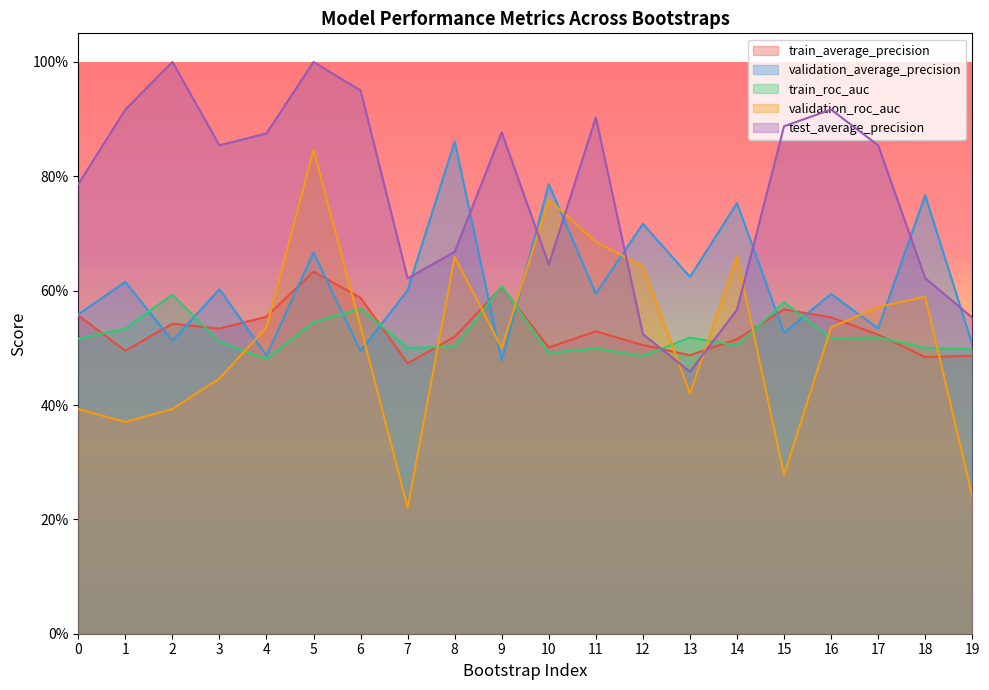

Reading right to left, extract all data points from this chart.

train_average_precision: 0.5	0.5	0.5	0.6	0.6	0.5	0.5	0.5	0.5	0.5	0.6	0.5	0.5	0.6	0.6	0.6	0.5	0.5	0.5	0.6
validation_average_precision: 0.5	0.8	0.5	0.6	0.5	0.8	0.6	0.7	0.6	0.8	0.5	0.9	0.6	0.5	0.7	0.5	0.6	0.5	0.6	0.6
train_roc_auc: 0.5	0.5	0.5	0.5	0.6	0.5	0.5	0.5	0.5	0.5	0.6	0.5	0.5	0.6	0.5	0.5	0.5	0.6	0.5	0.5
validation_roc_auc: 0.2	0.6	0.6	0.5	0.3	0.7	0.4	0.6	0.7	0.8	0.5	0.7	0.2	0.5	0.8	0.5	0.4	0.4	0.4	0.4
test_average_precision: 0.6	0.6	0.9	0.9	0.9	0.6	0.5	0.5	0.9	0.6	0.9	0.7	0.6	0.9	1.0	0.9	0.9	1.0	0.9	0.8